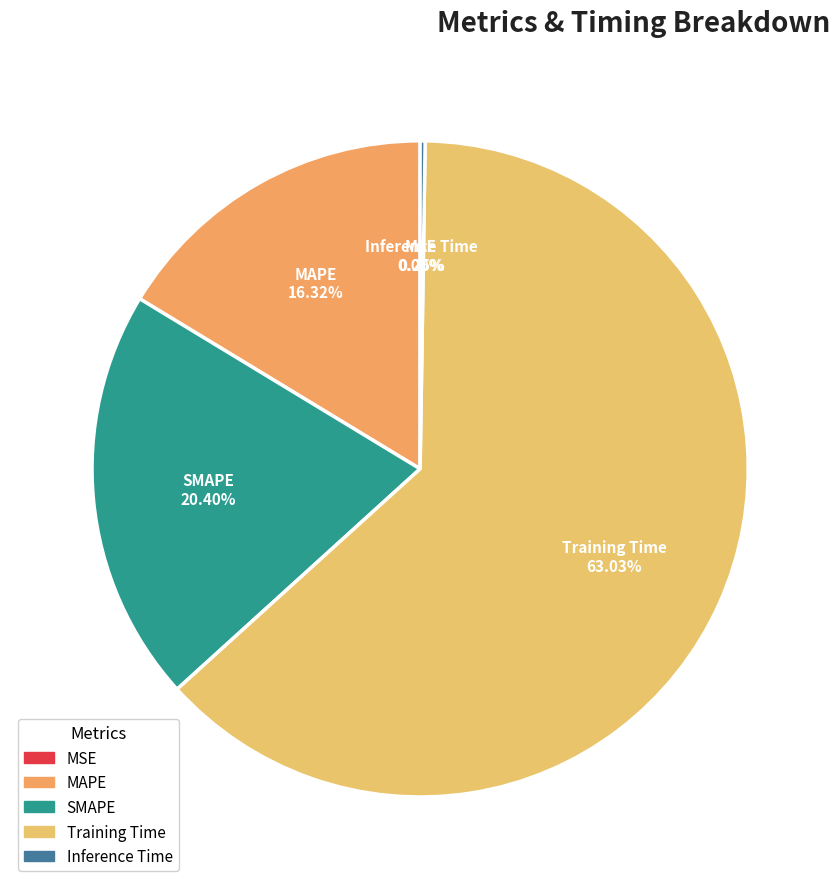

Which category accounts for the majority?

Training Time